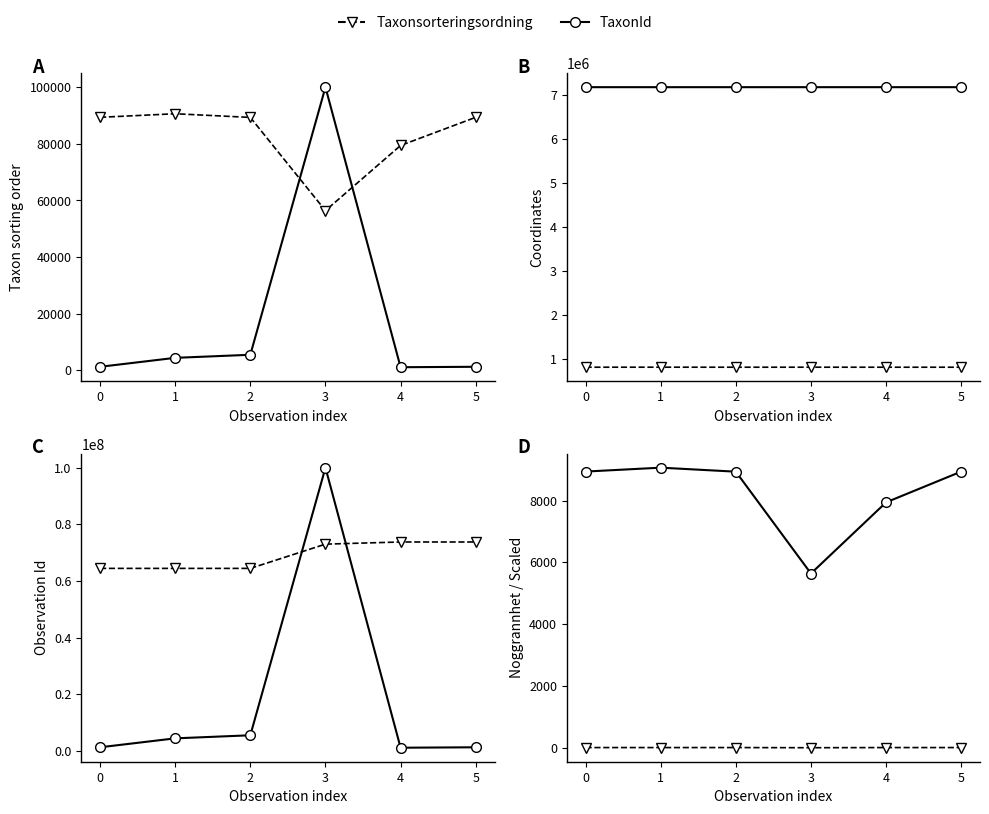

Which series has the largest range (max minus min)?

TaxonId